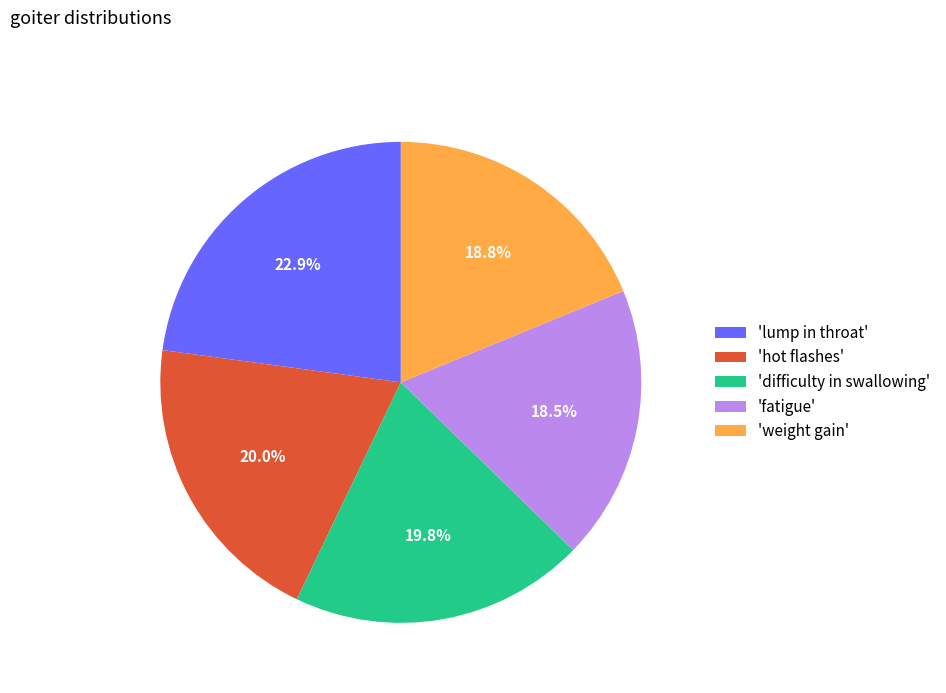

Count the number of slices in the pie.

5